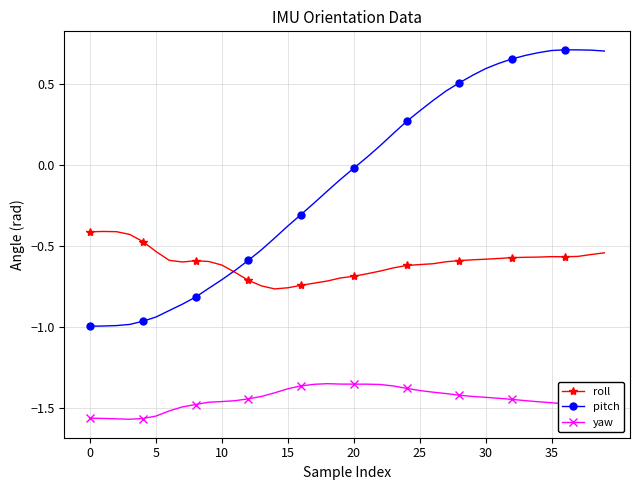

Which series has the widest spread of values?

pitch